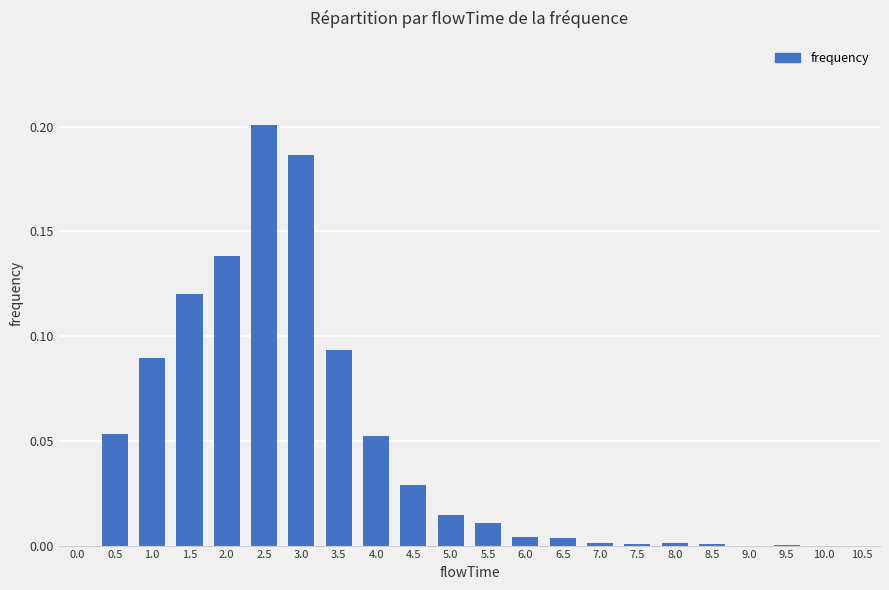

Which label corresponds to the largest value in the chart?

2.5